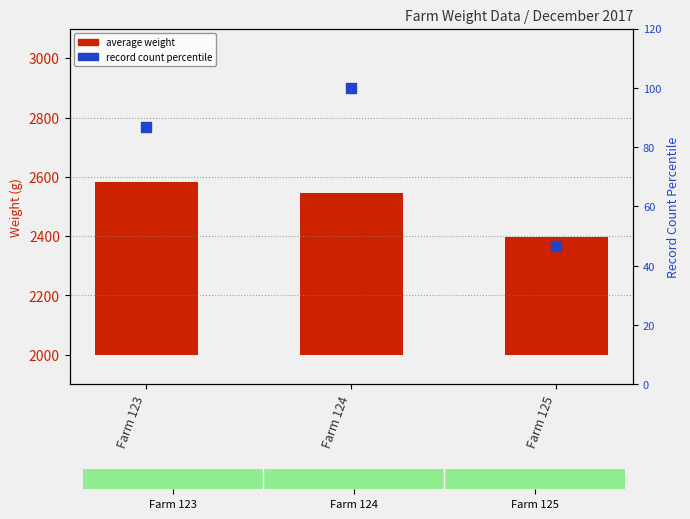

At which category is the sum across all series the highest?

Farm 123